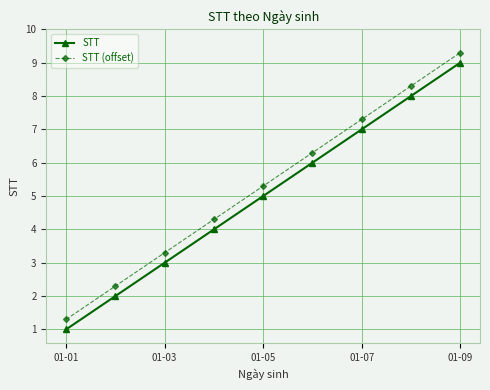

What is the value of the STT point at the 8th from the left?

8.0